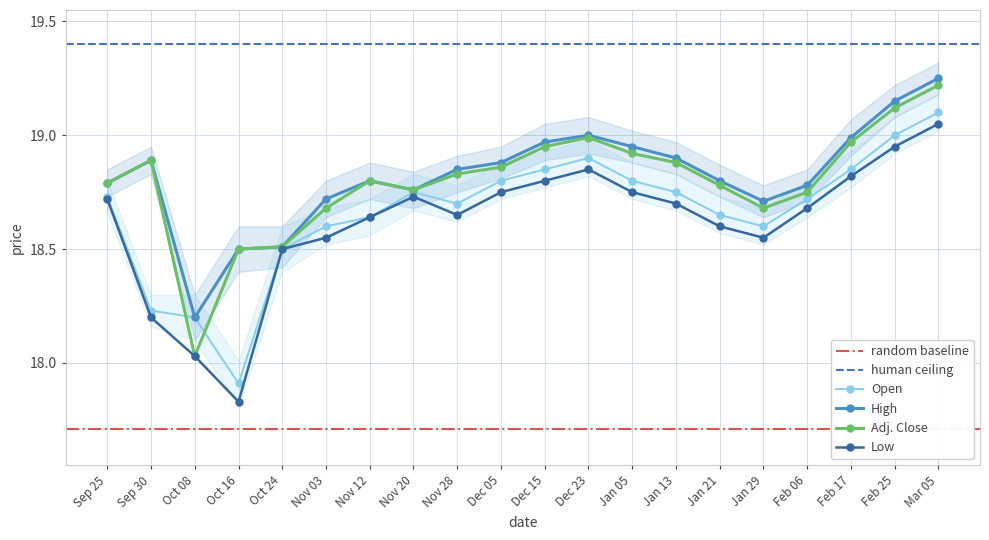

Where is the first local minimum for Open?

Oct 16